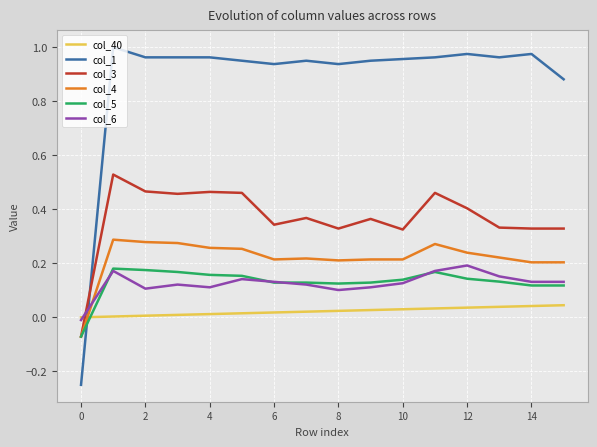

Which series has the largest total across all categories?

col_1